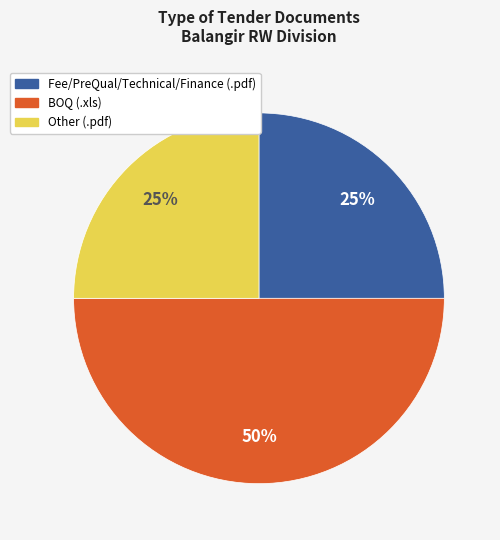

Does Other (.pdf) represent more than half of the total?

No